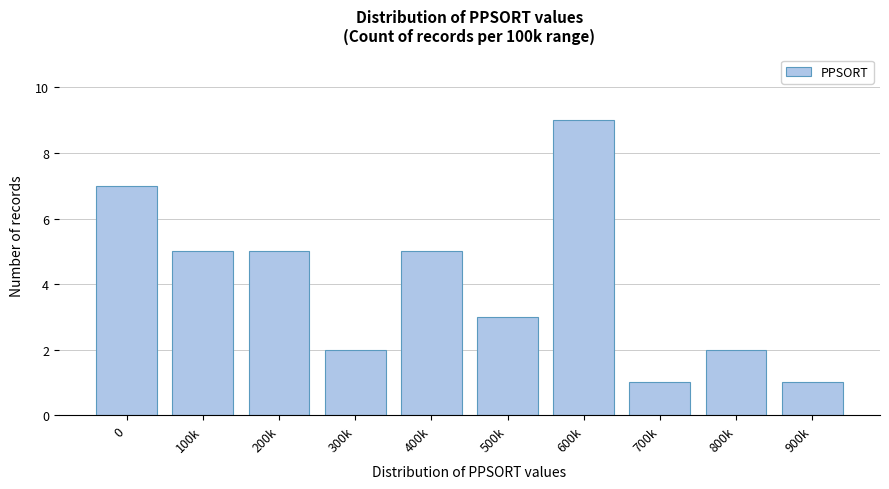

Reading left to right, transcribe all the data shown in this chart.

7	5	5	2	5	3	9	1	2	1